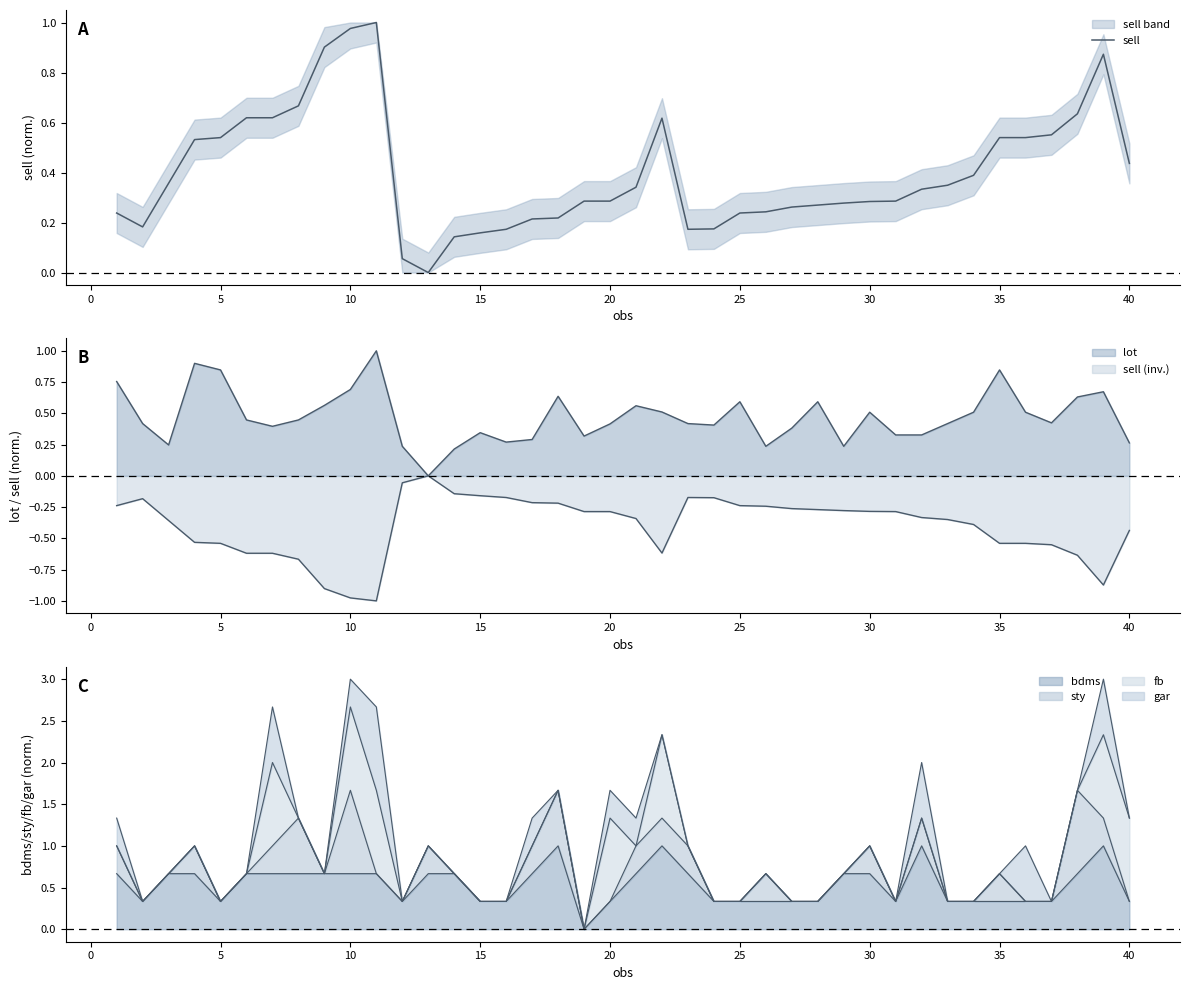

What is the sum of the values at 25 and 5?

0.6